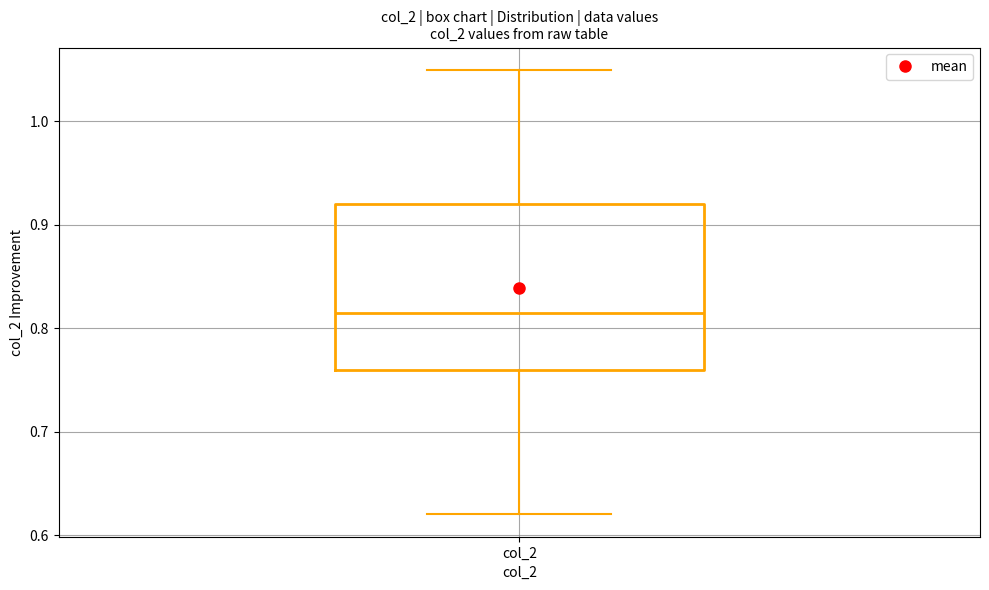

Read this box plot against the y-axis: the position of the median line, the range covered by the box, and the ends of both whiskers. The values are not printed on the chart, so give them approximately, as read against the axis.

median 0.82, box 0.76 to 0.92, whiskers 0.62 to 1.05